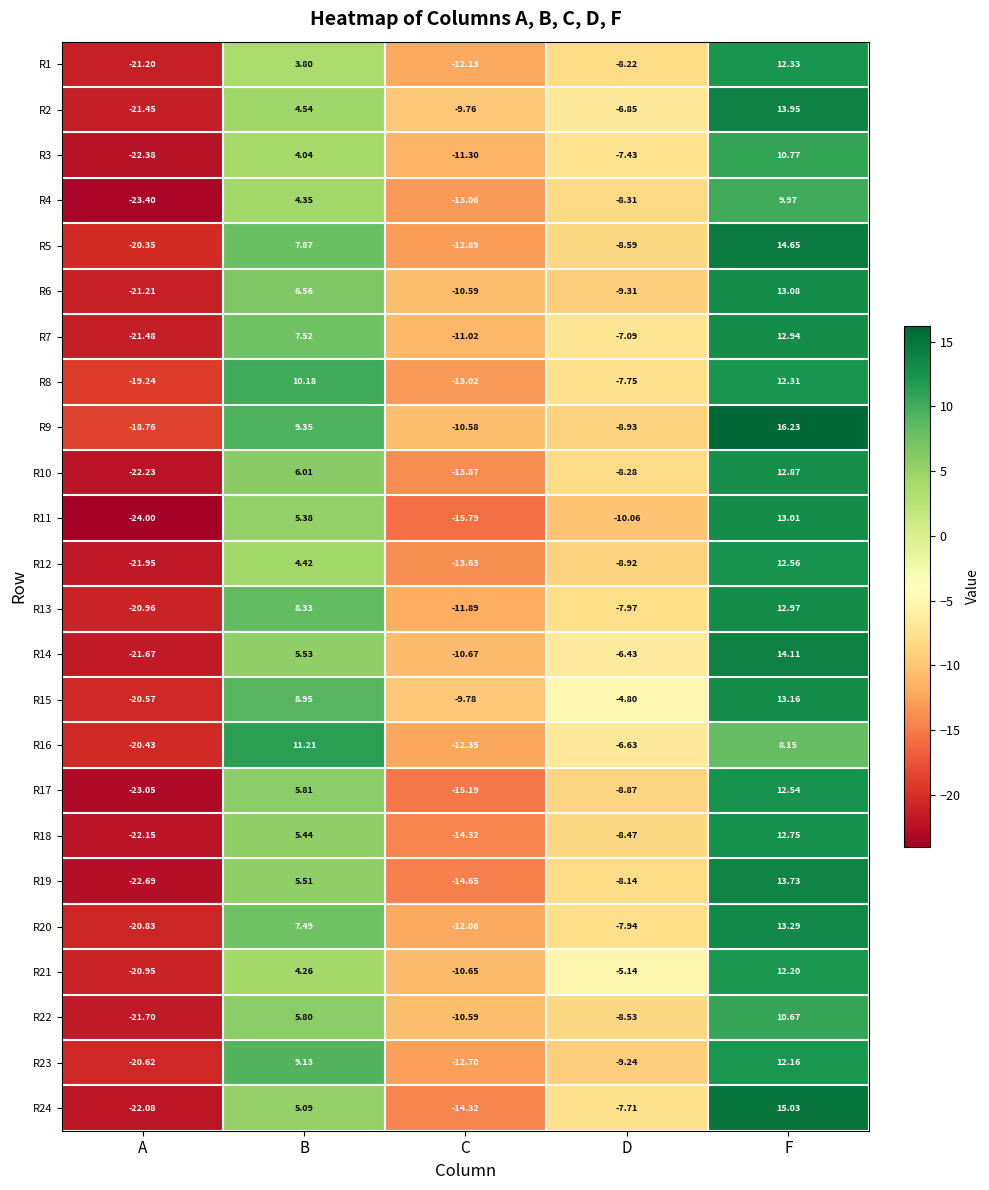

Which label corresponds to the largest value in the chart?

F